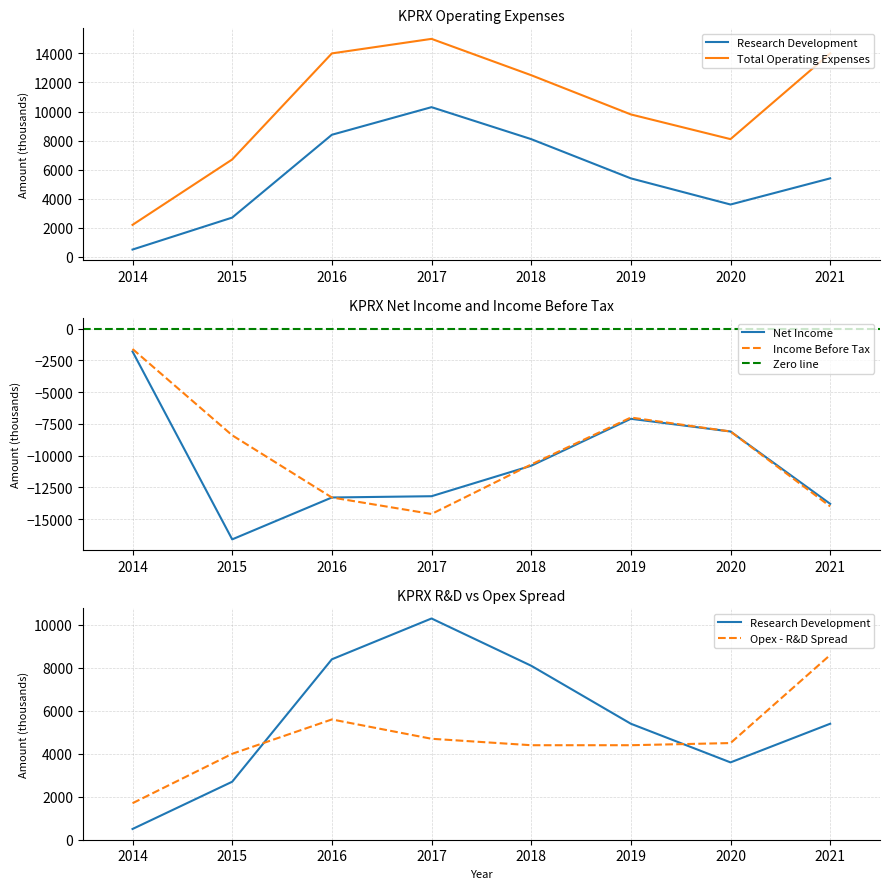

True or false: Net Income has a value of -13300 at 2016.

True